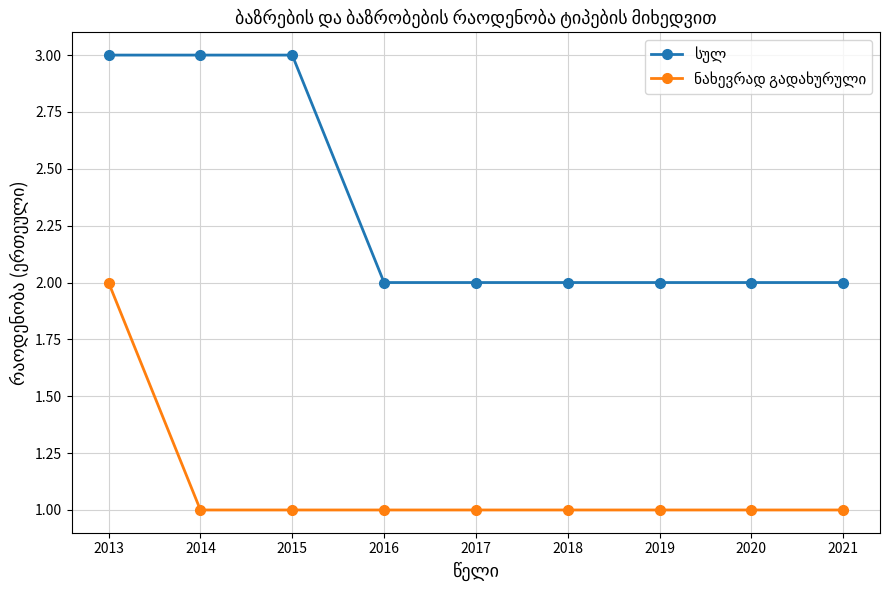

What is the total value across all series at 2017?

3